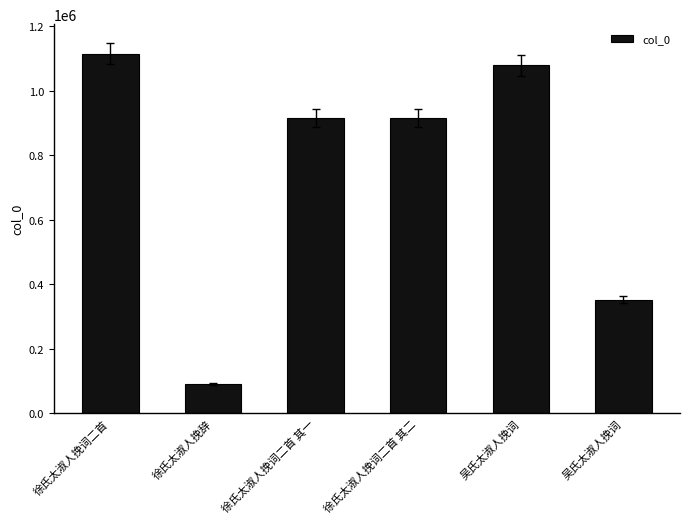

What is the minimum value shown in the chart?

90829